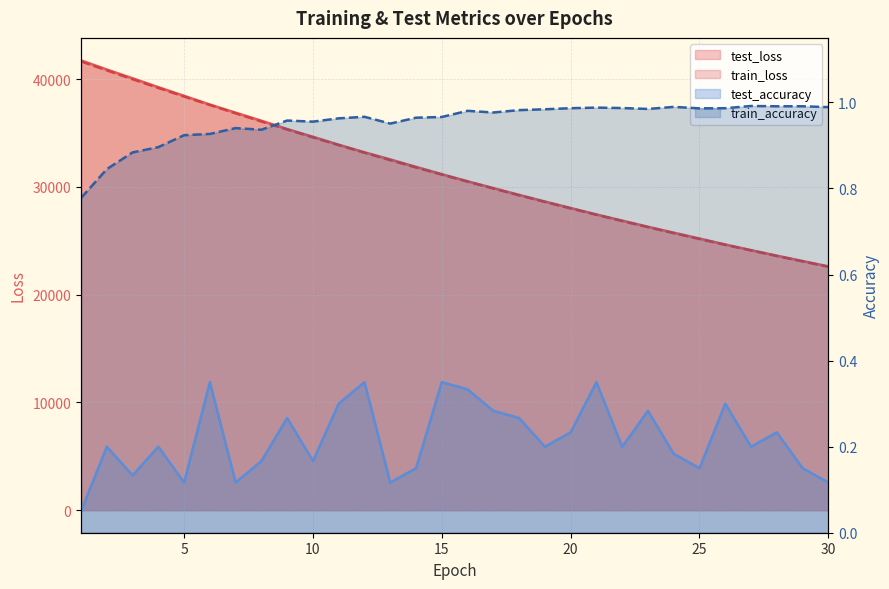

At how many categories does at least one series exceed 41173?

1